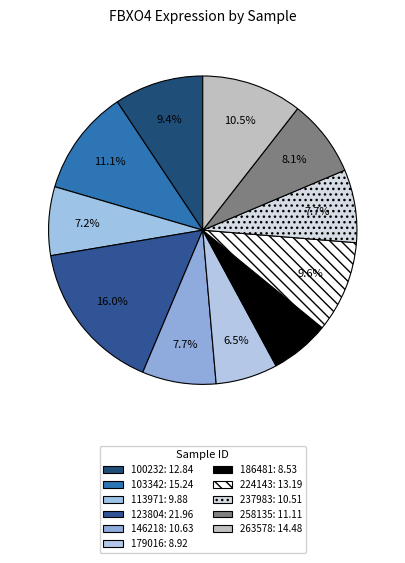

To the nearest percent, what is the combined percentage of 263578 and 179016?

17%